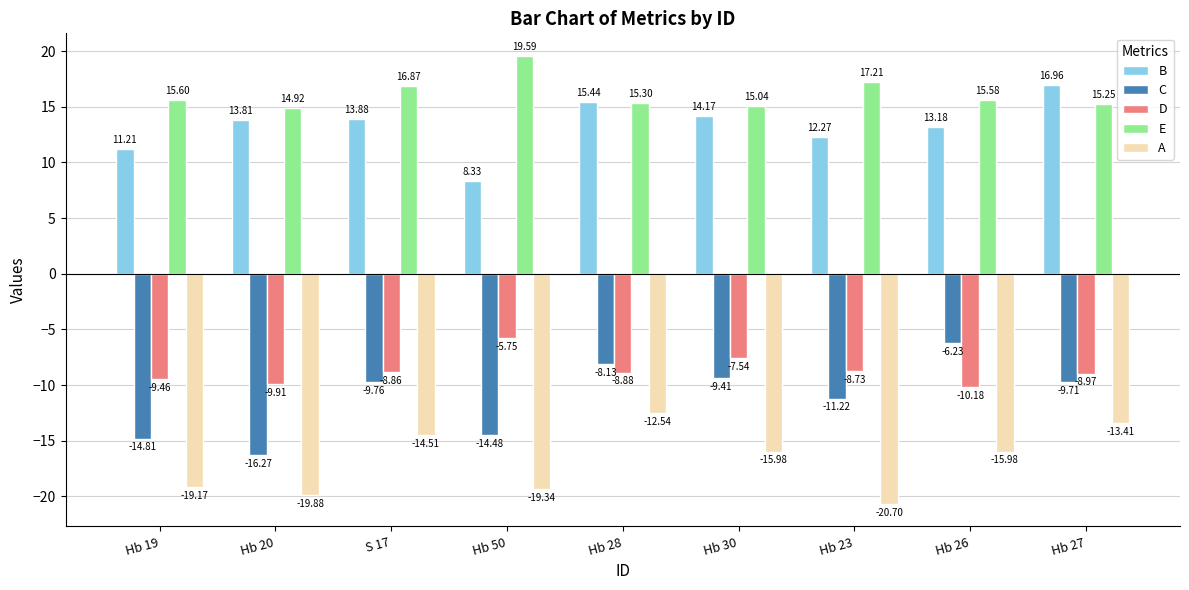

Is the value of E at Hb 26 greater than the value of D at Hb 23?

Yes